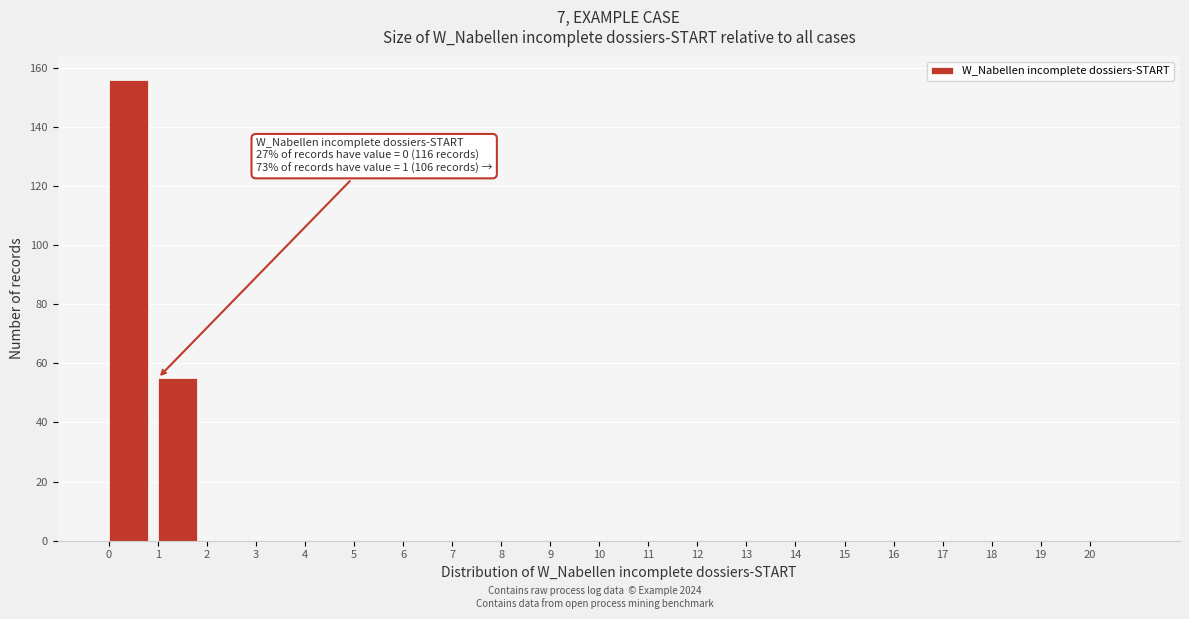

Which range on the x-axis has the tallest bar?

0 to 1